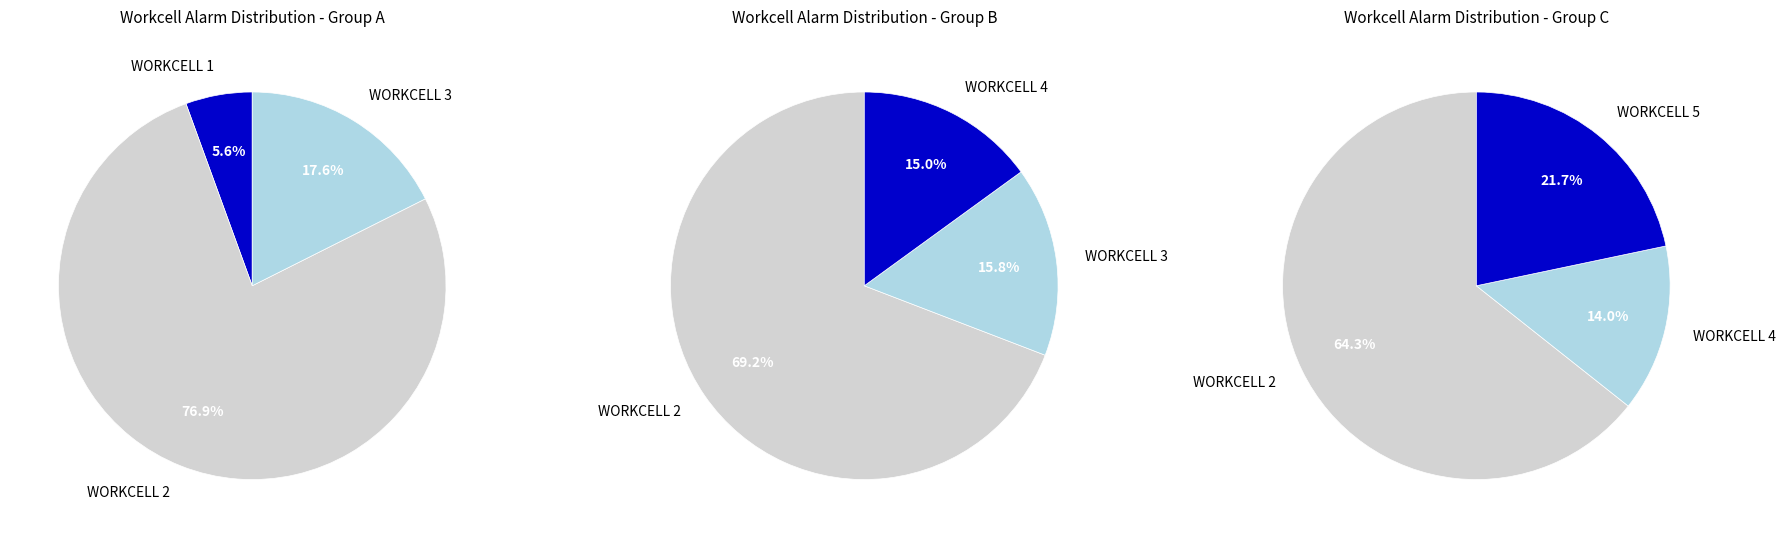

True or false: WORKCELL 2 accounts for 47% of the total.

False